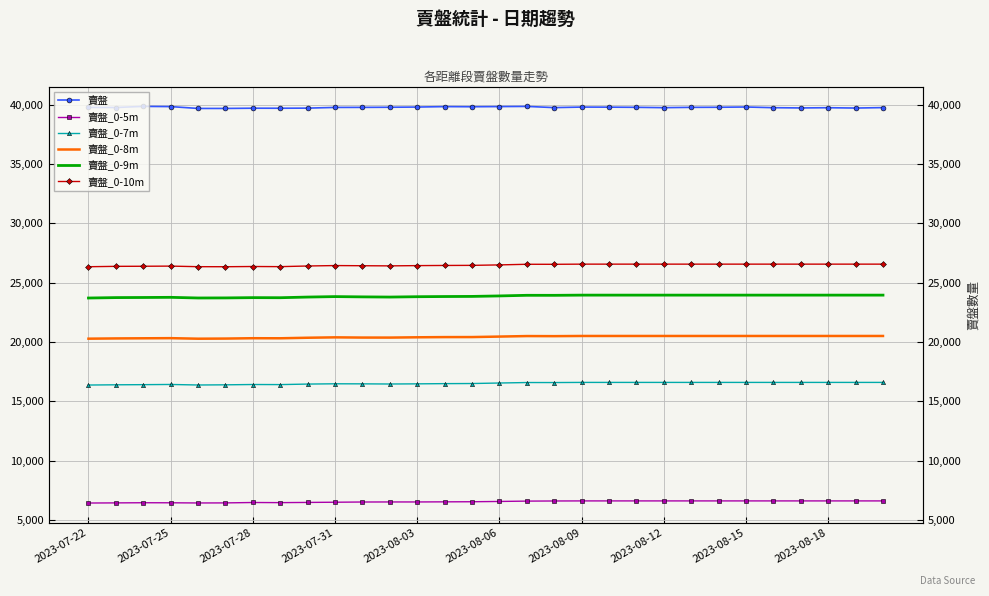

At which category is the sum across all series the highest?

2023-08-15